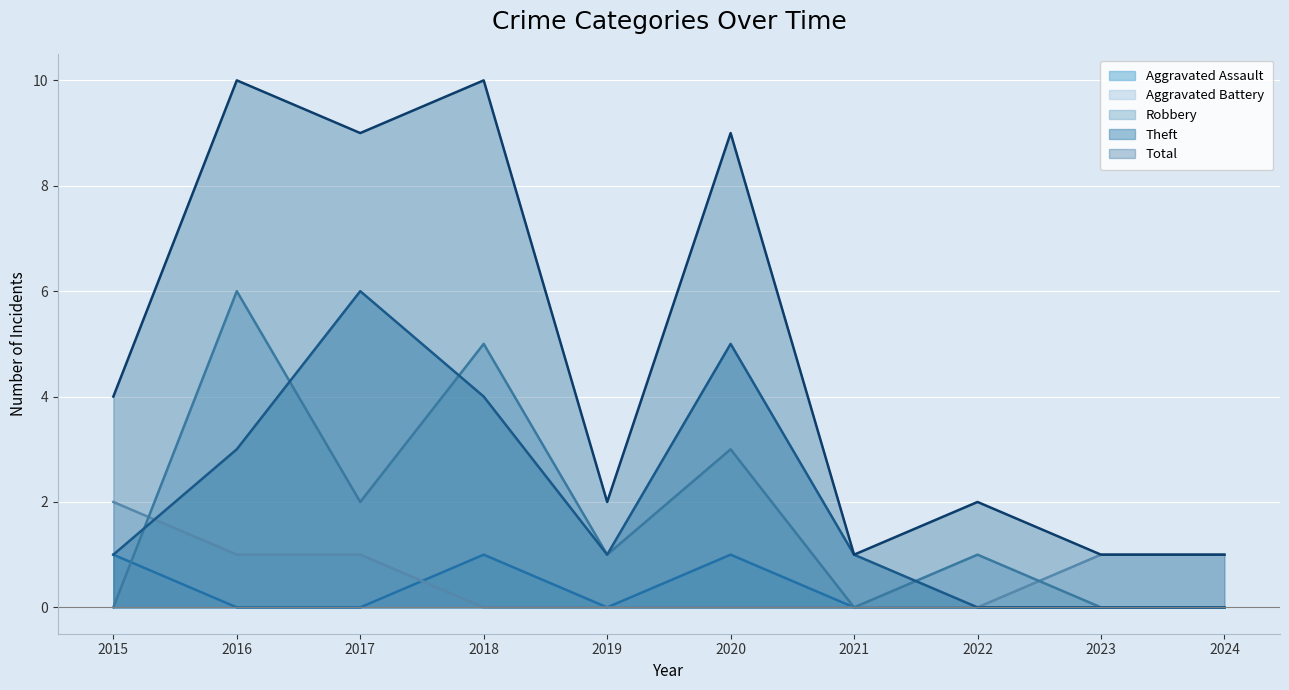

At which category is the sum across all series the highest?

2016